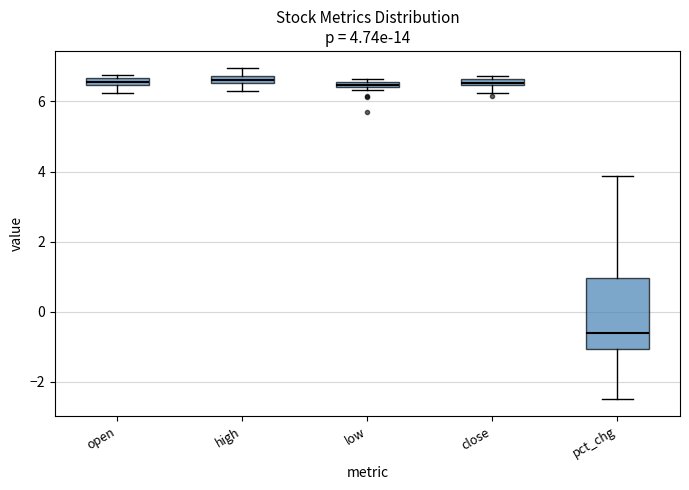

Which box is the tallest, from its lower edge to its upper edge?

pct_chg